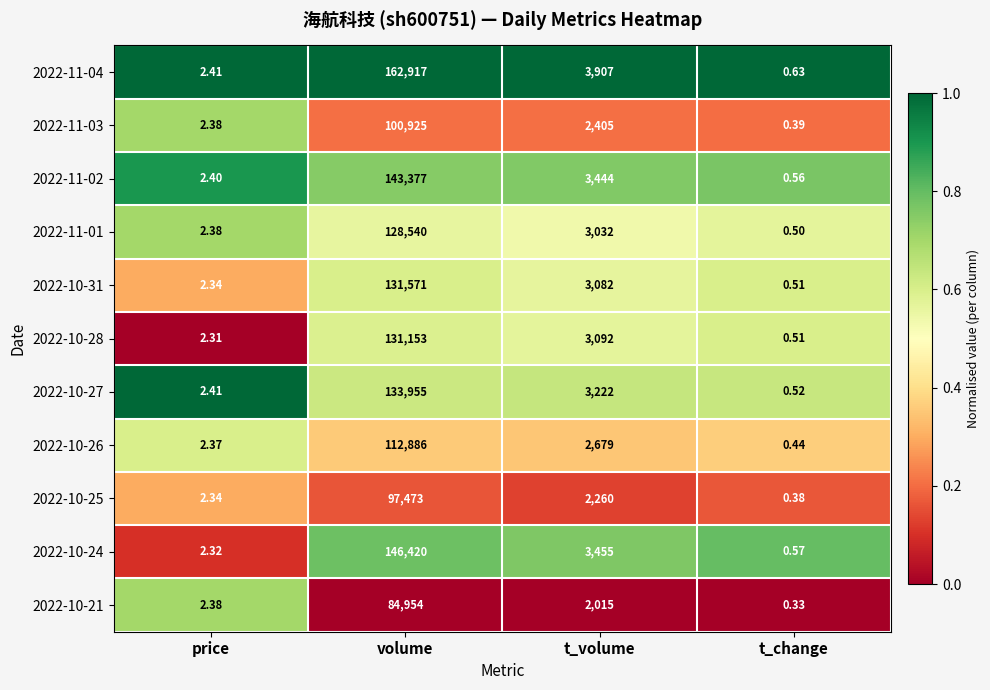

At which label is 2022-11-01 closest to 64270?

t_volume